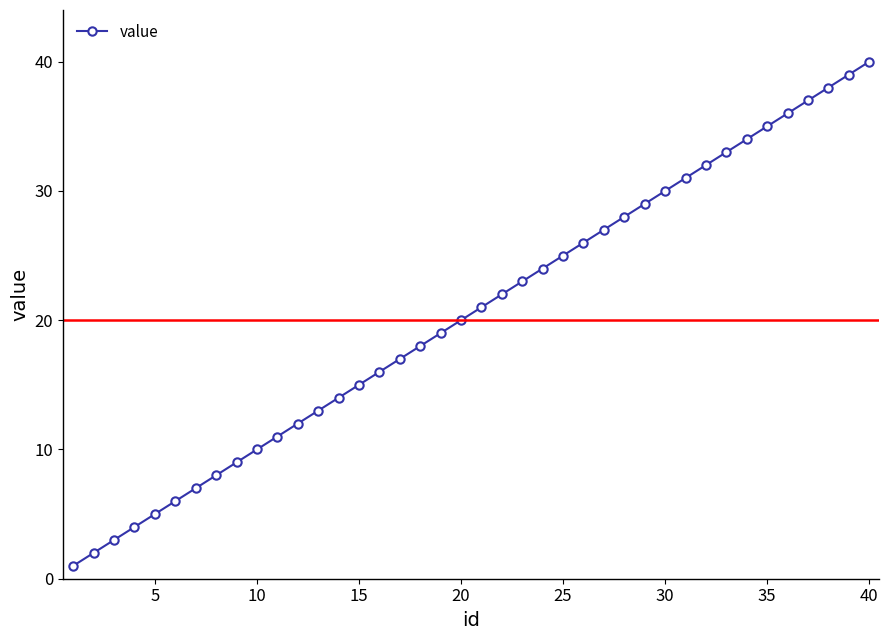

What is the difference between the maximum and second lowest values?

38